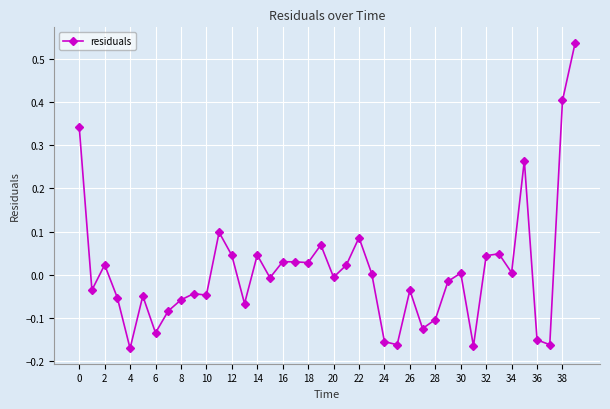

Count the number of data series in this chart.

1